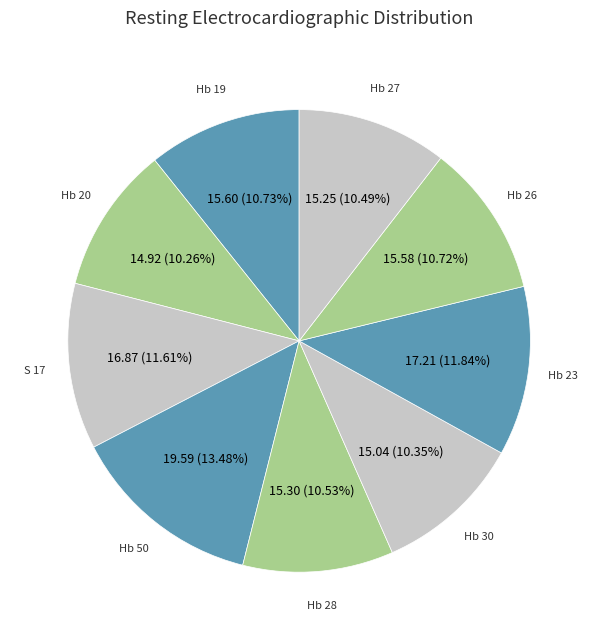

To the nearest percent, what is the difference between the largest and smallest slice percentages?

3%